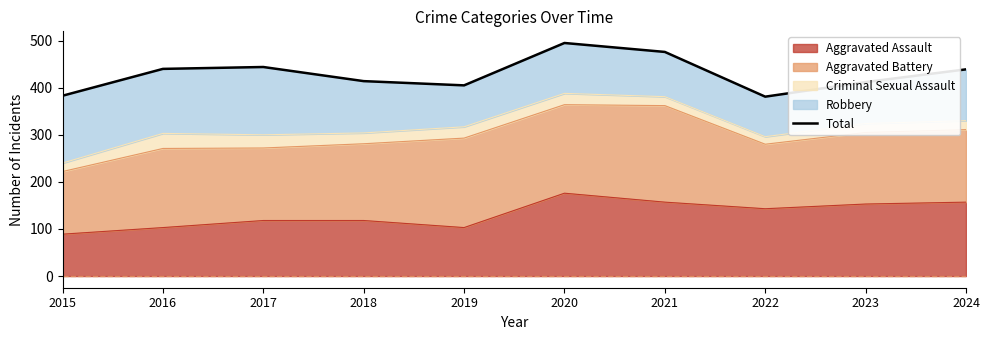

How many categories are shown in the chart?

10